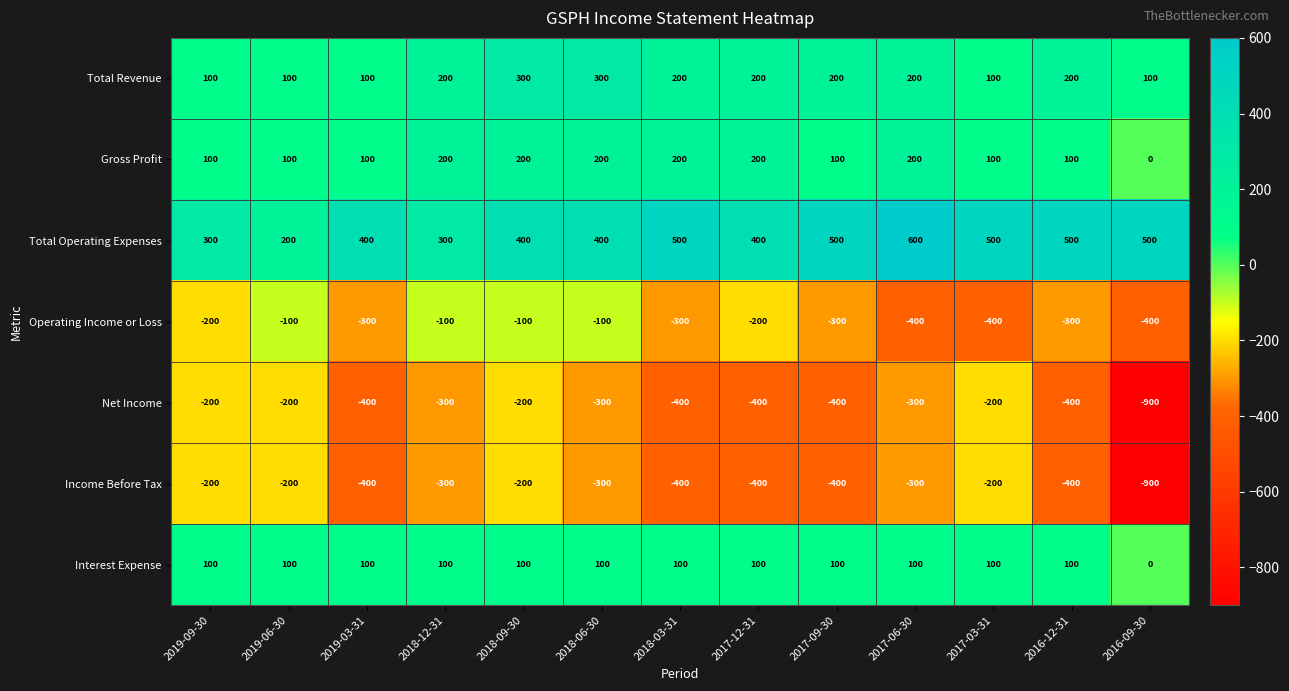

Which label corresponds to the smallest value in the chart?

2016-09-30